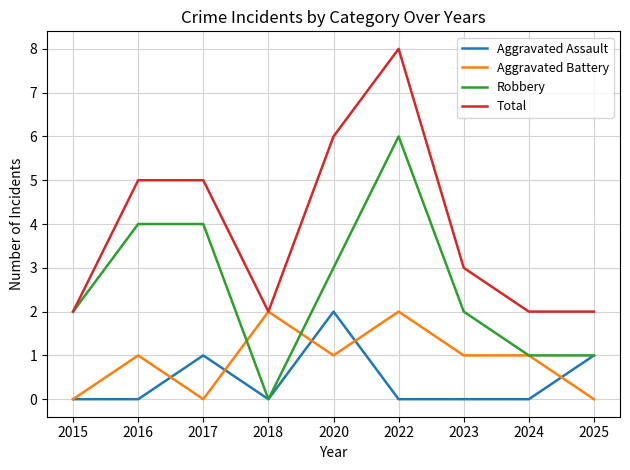

How many distinct data groups are displayed?

4